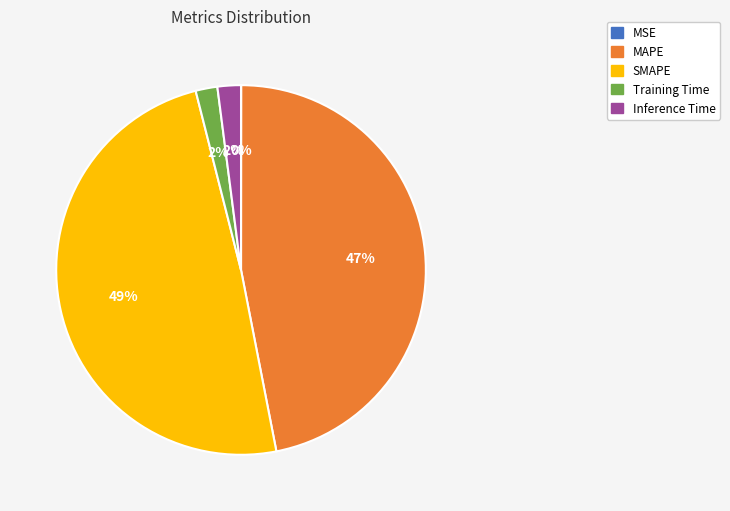

The MAPE slice represents 34% of the pie. True or false?

False